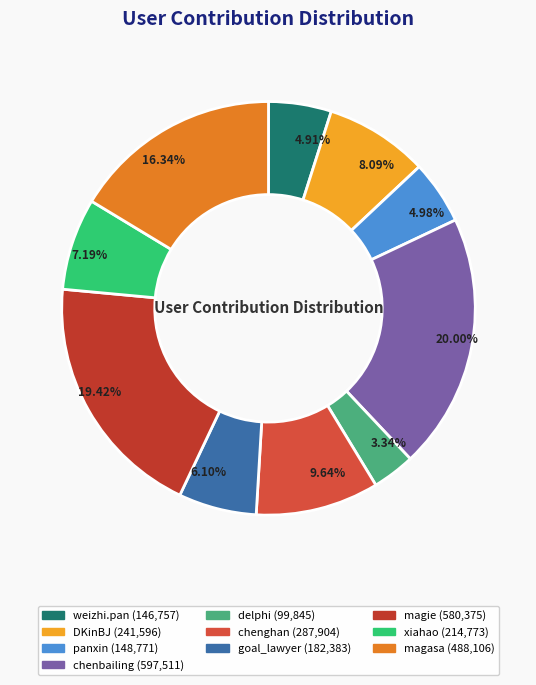

How many slices are in this pie chart?

10